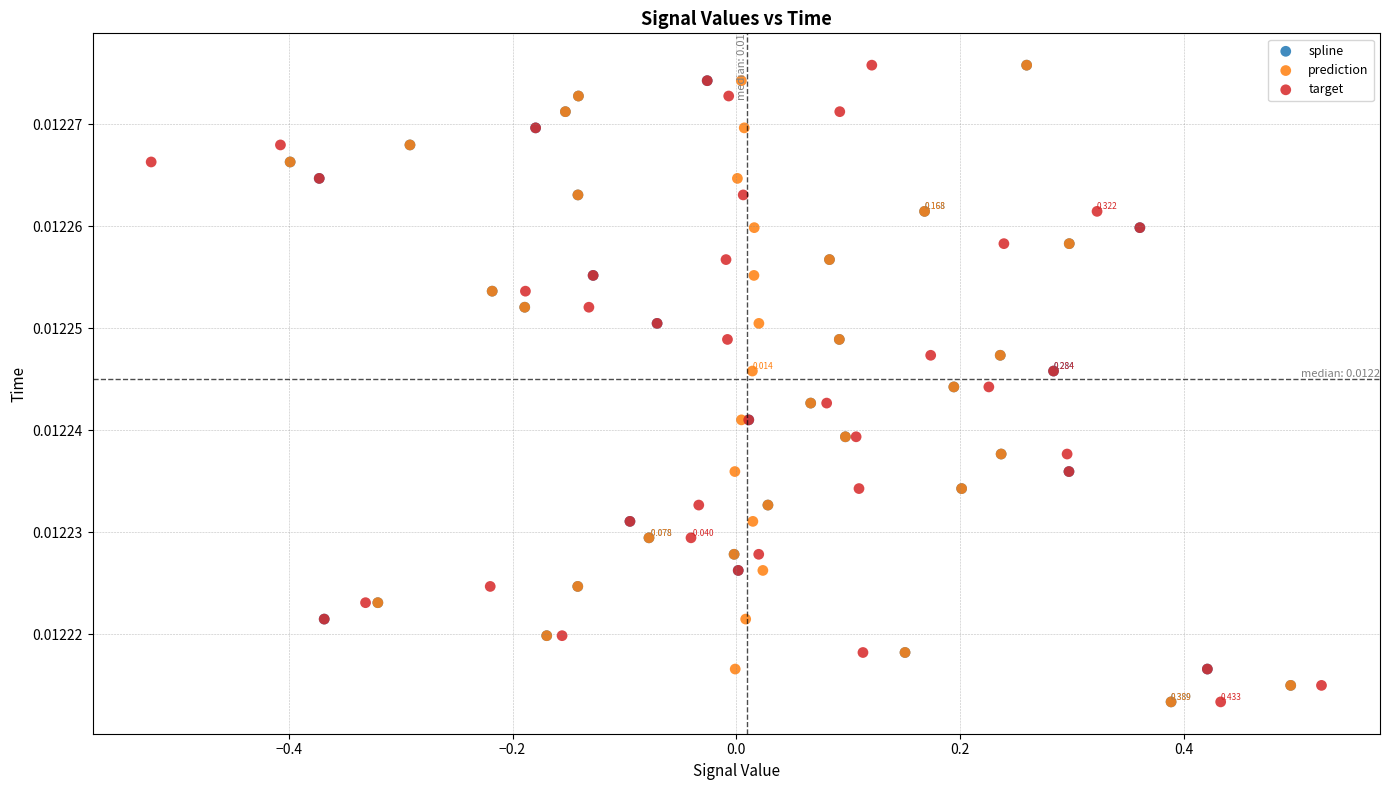

What are all the series names shown in the legend?

spline, prediction, target